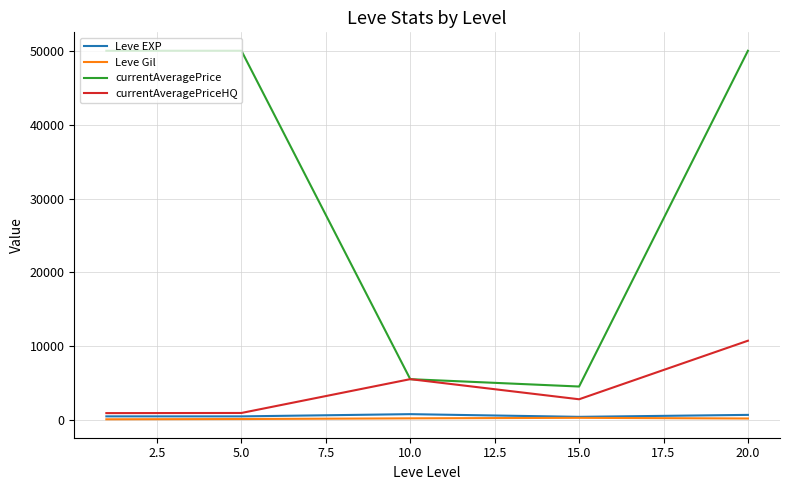

True or false: currentAveragePrice and Leve Gil intersect in this chart.

False